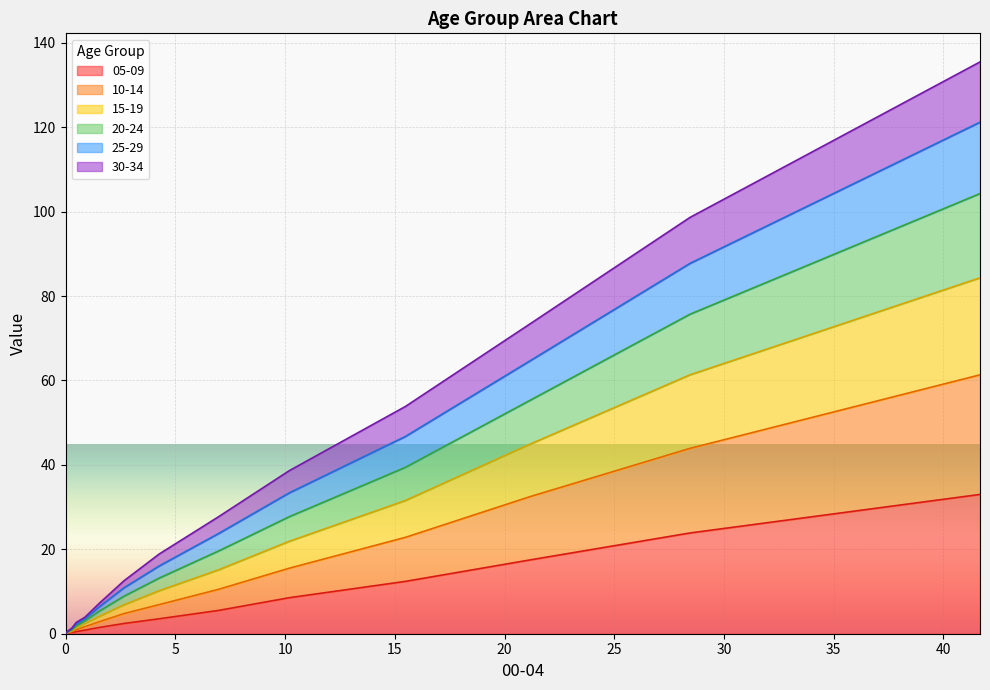

True or false: 25-29 and 30-34 intersect in this chart.

False